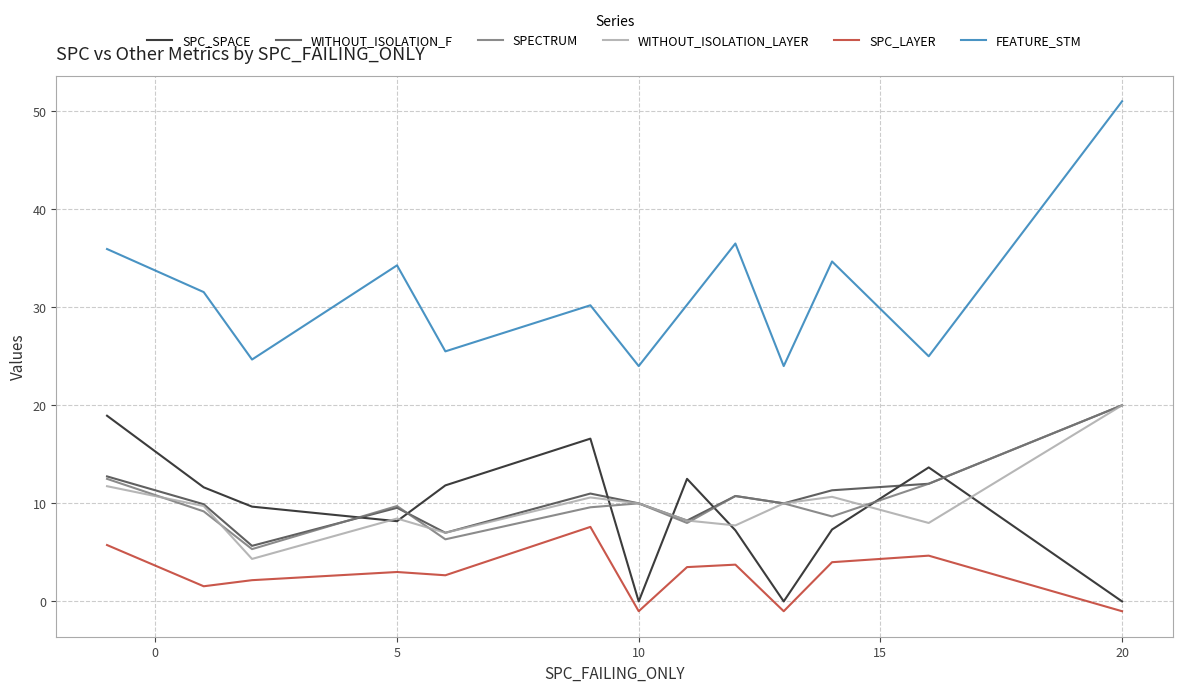

Is this an area chart (filled region under the line)?

No